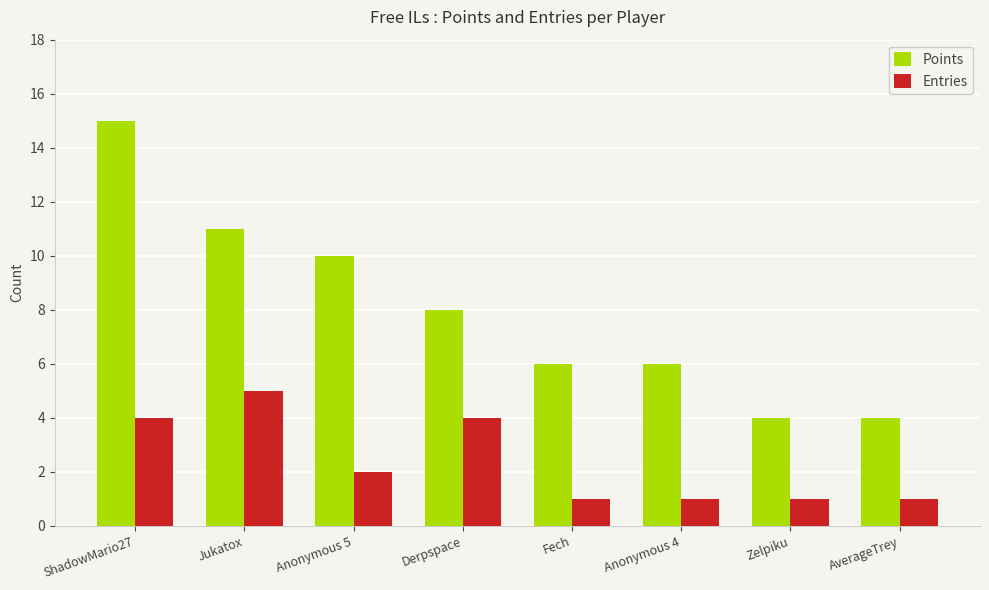

What are all the series names shown in the legend?

Points, Entries